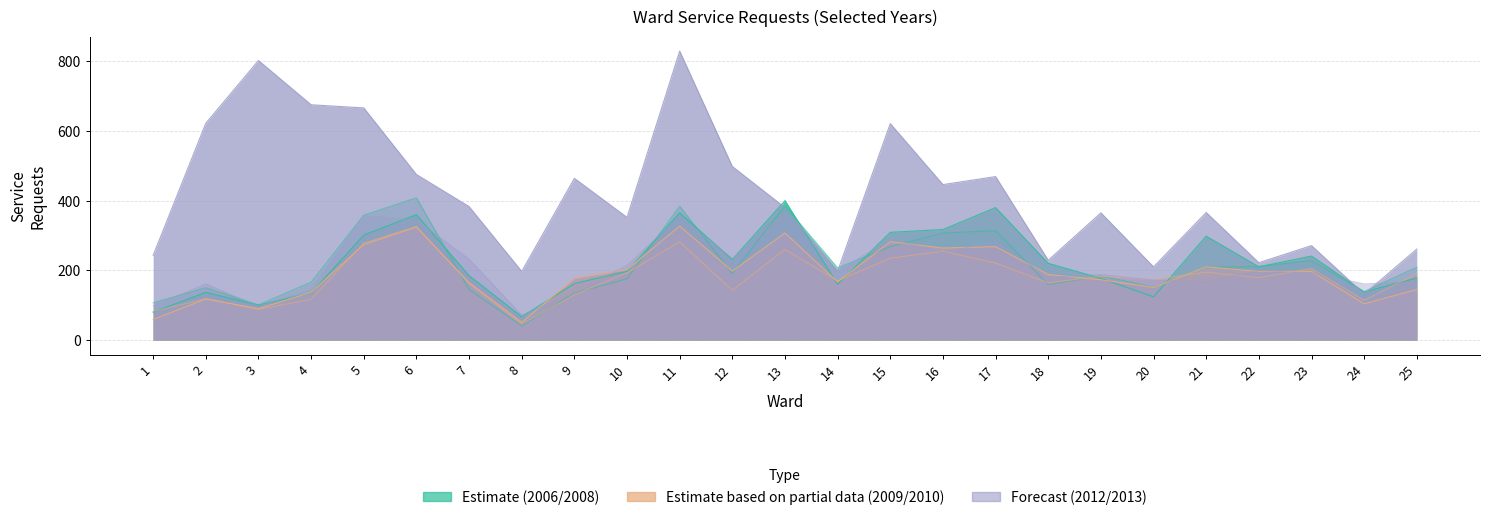

True or false: 2013 and 2009 cross at least once.

False